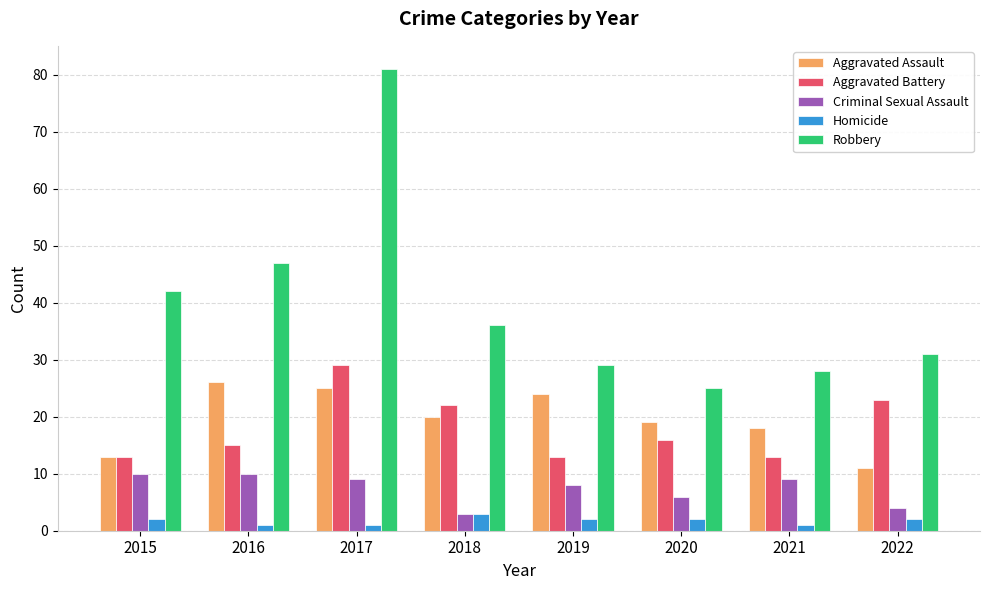

At which label does Robbery first exceed 36?

2015